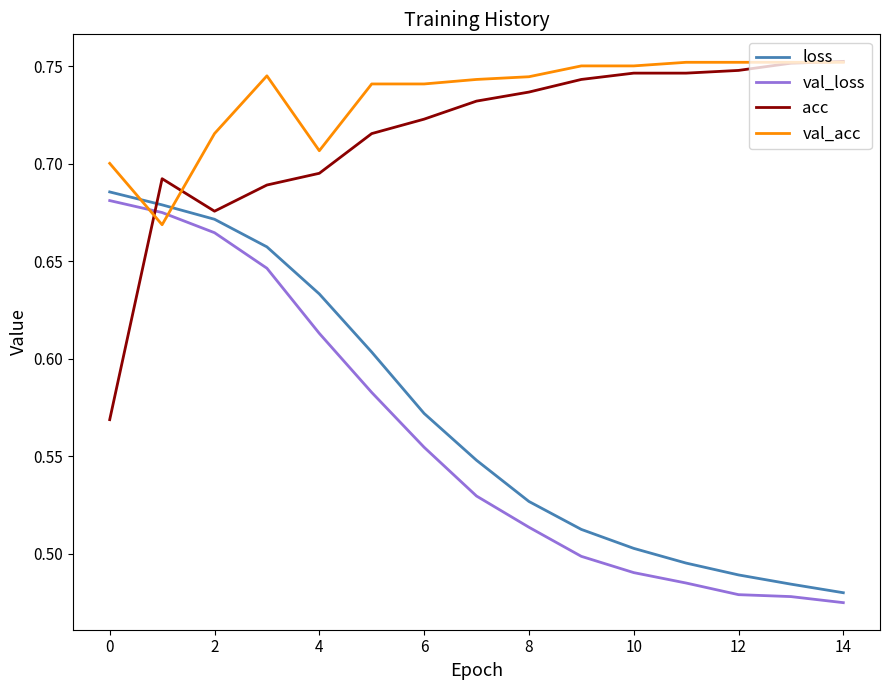

How many times do acc and val_loss cross each other?

1